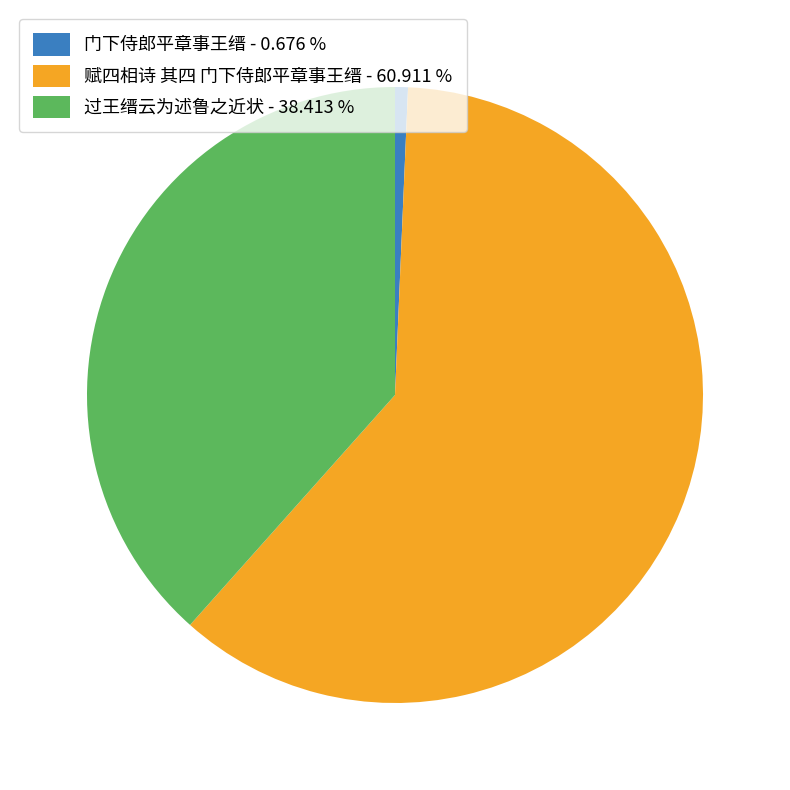

What is the majority slice?

赋四相诗 其四 门下侍郎平章事王缙